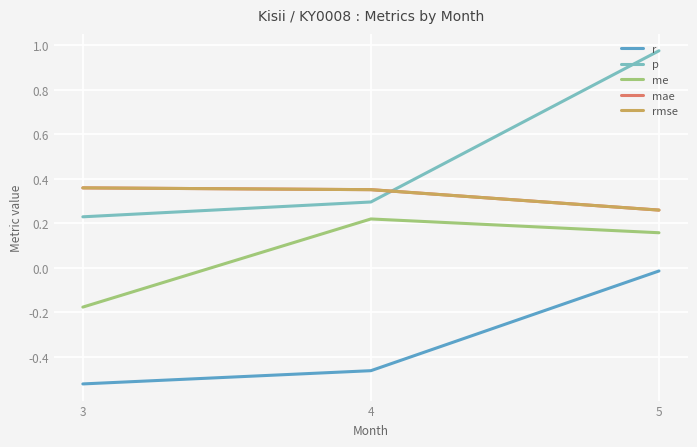

Reading left to right, list all the values displayed in this chart.

r: -0.5	-0.5	-0.0
p: 0.2	0.3	1.0
me: -0.2	0.2	0.2
mae: 0.4	0.4	0.3
rmse: 0.4	0.4	0.3